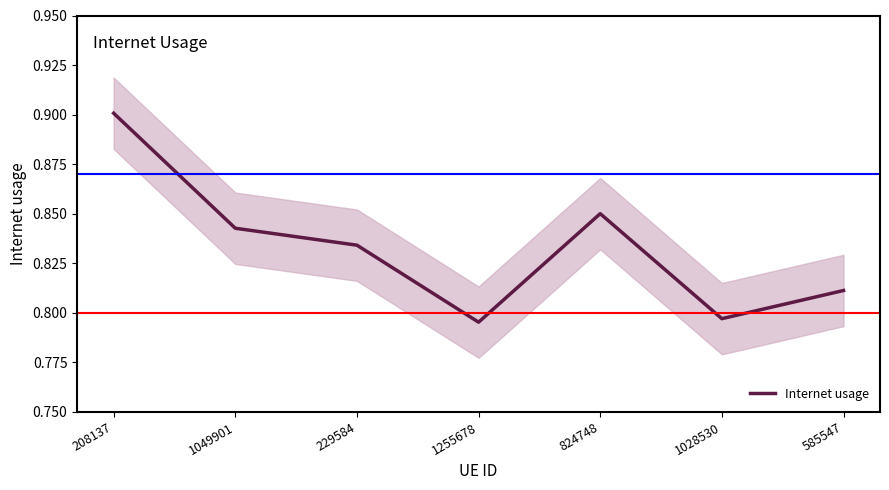

Does the chart display data point markers on the line(s)?

No